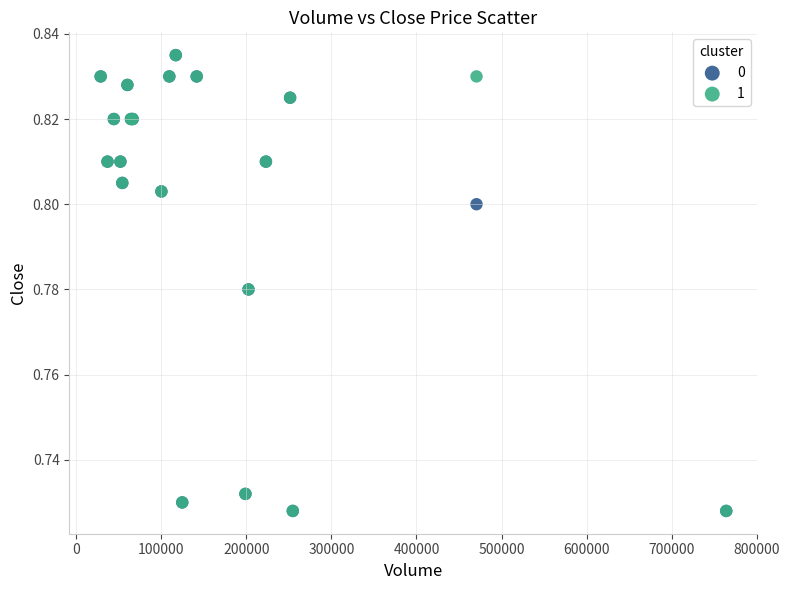

What are all the series names shown in the legend?

0, 1